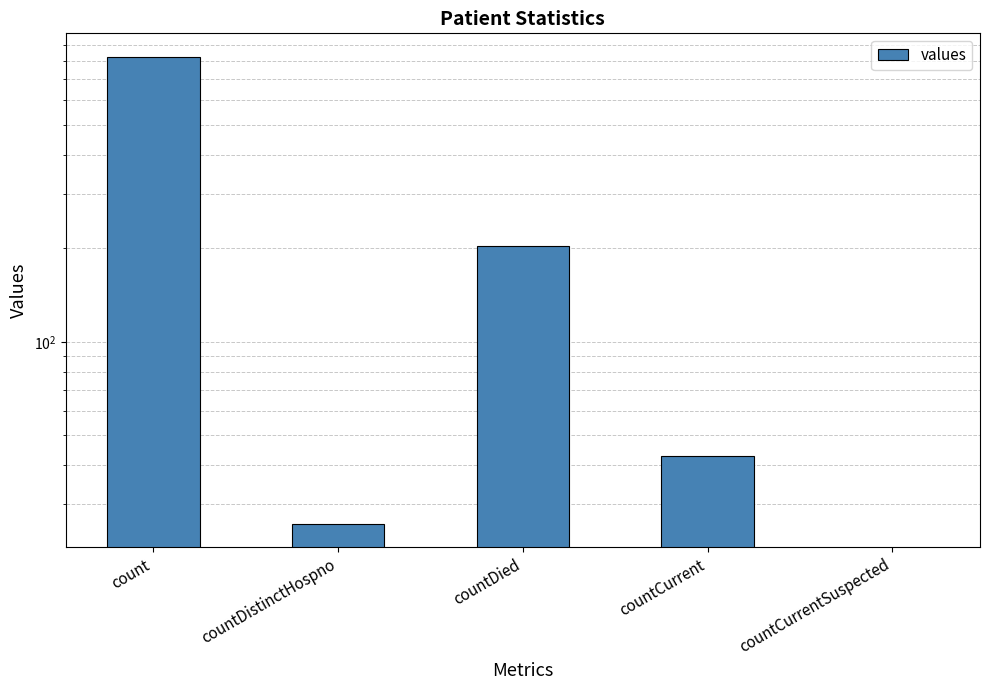

What position from the left is countCurrentSuspected?

5